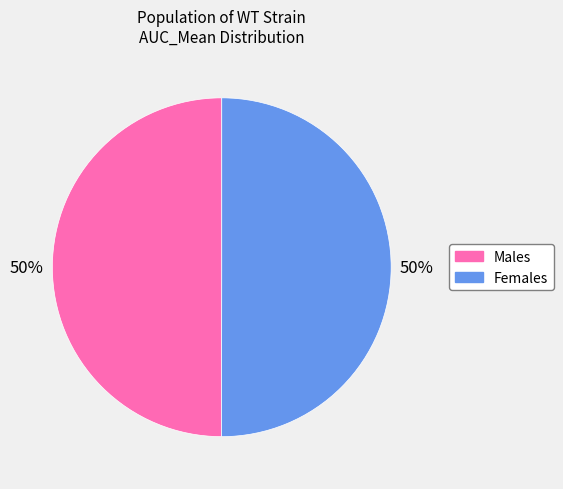

To the nearest percent, what is the average slice percentage?

50%